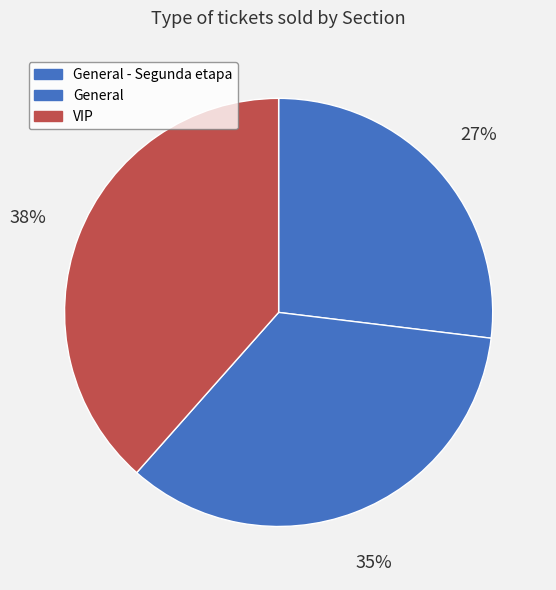

What is the total percentage of General - Segunda etapa and General?

61.5%